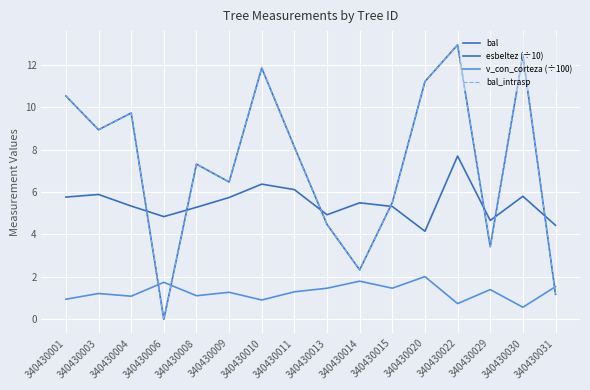

Does the chart have visible grid lines?

Yes